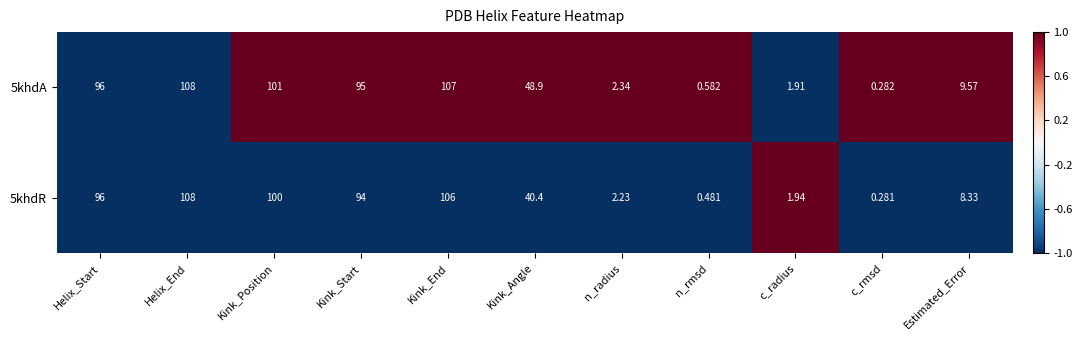

At n_rmsd, list the series in order from largest to smallest.

5khdA, 5khdR